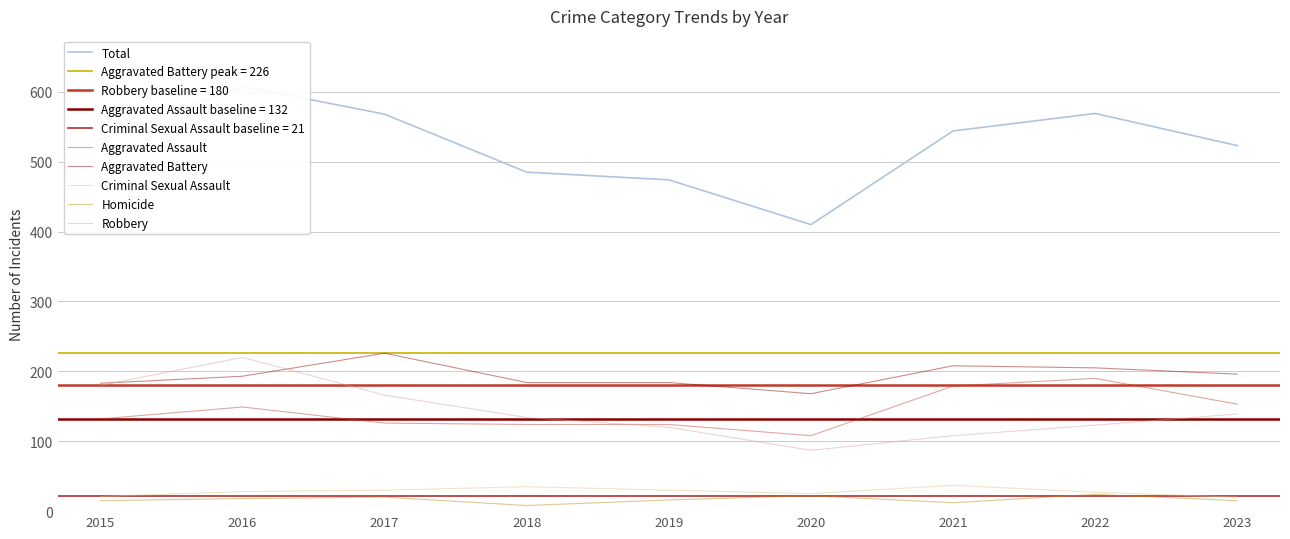

How many data points in Aggravated Assault are less than 132?

4